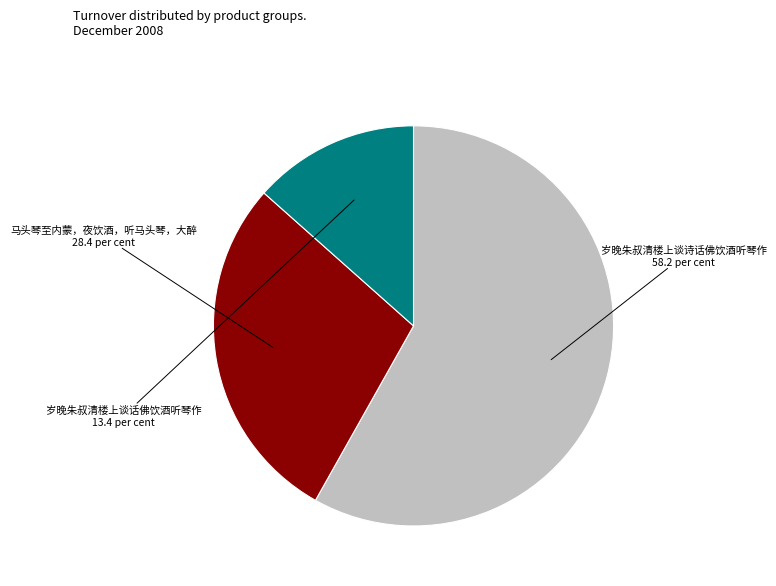

Which category has the smallest portion of the pie?

岁晚朱叔清楼上谈话佛饮酒听琴作